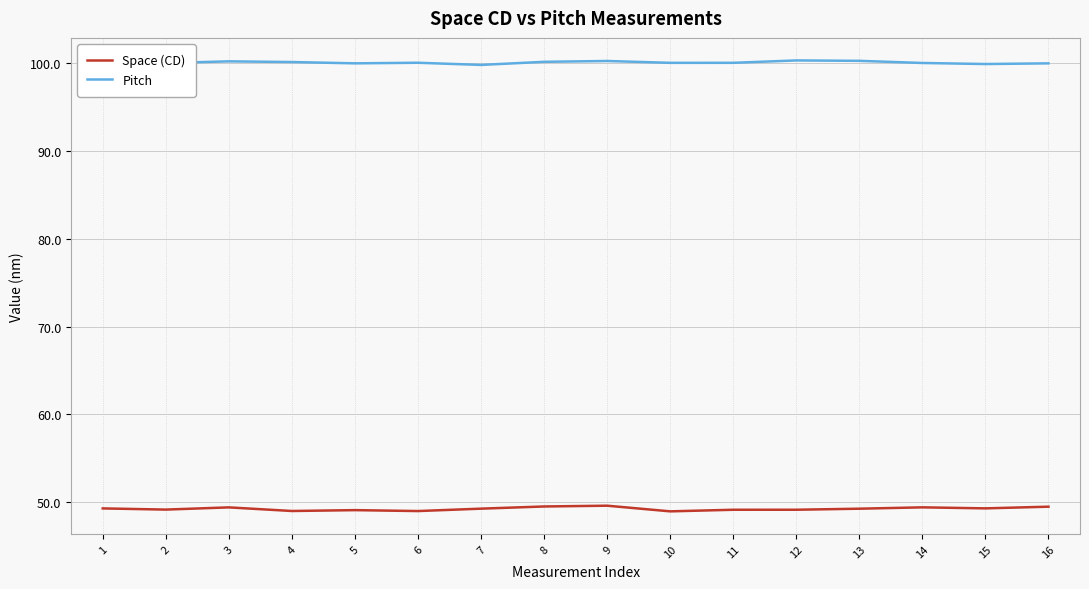

At how many categories does at least one series exceed 89?

16